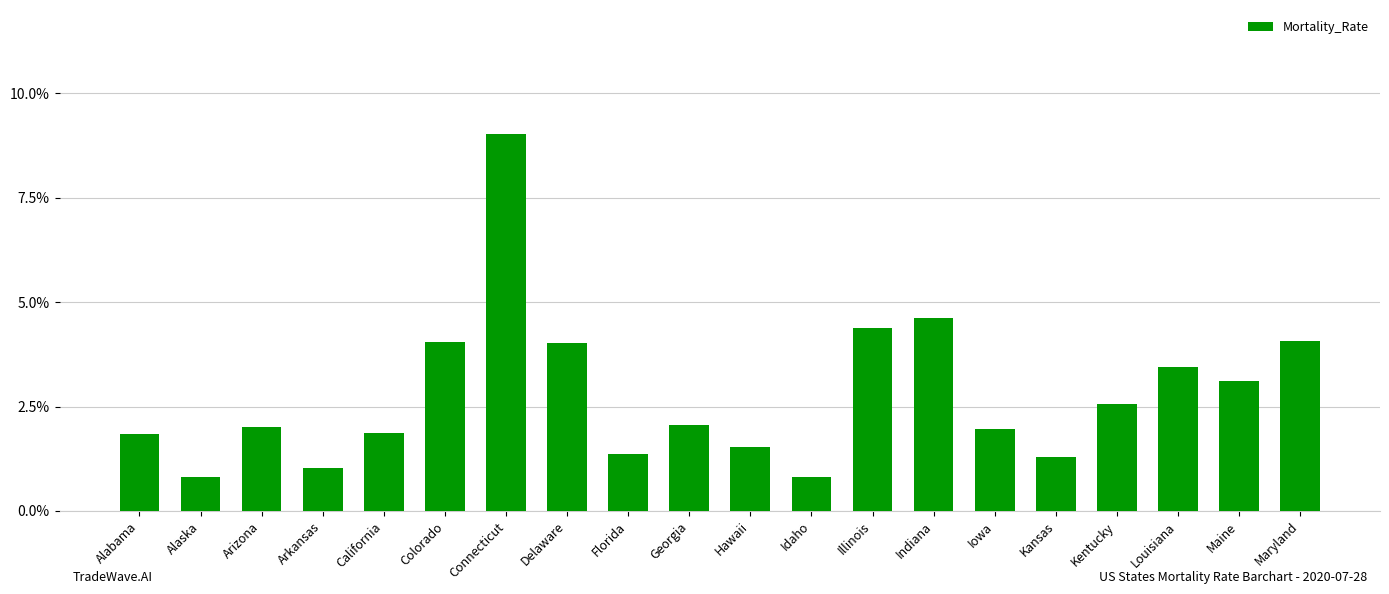

The value at Kansas is 1.3. True or false?

True